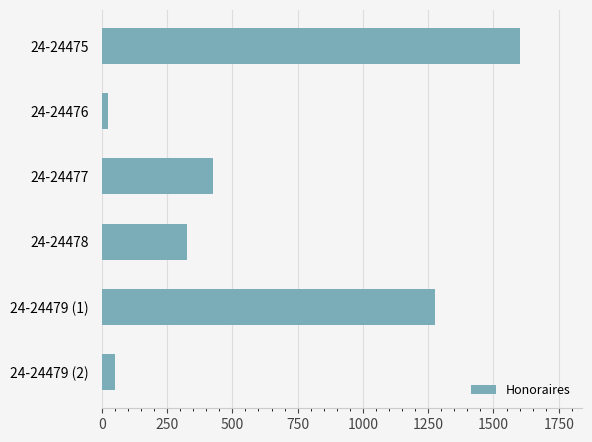

The value at 24-24479 (2) is 50. True or false?

True